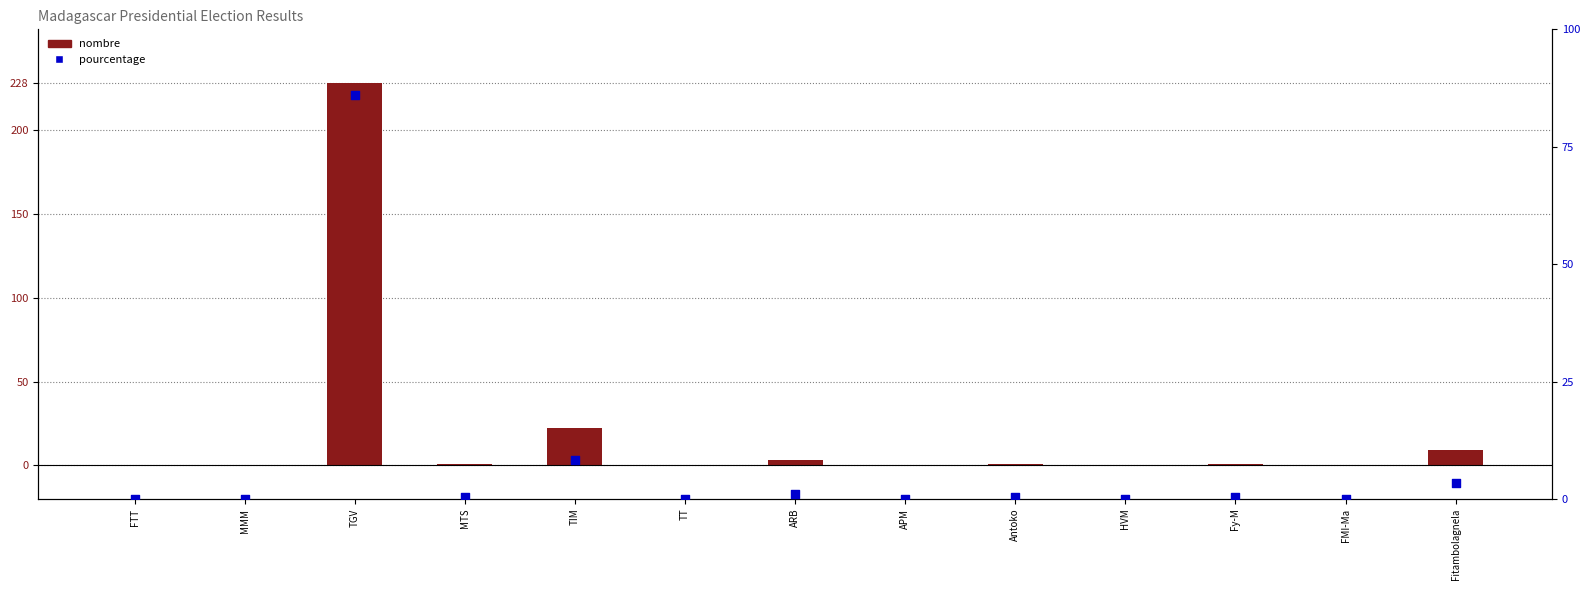

What are all the series names shown in the legend?

nombre, pourcentage